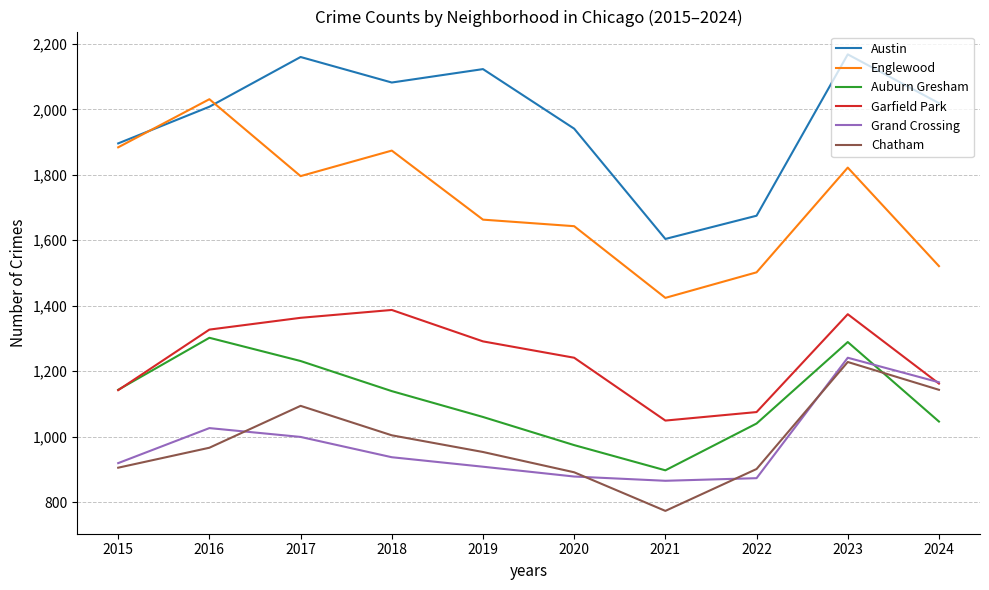

The Grand Crossing series shows 1430 at 2016. True or false?

False